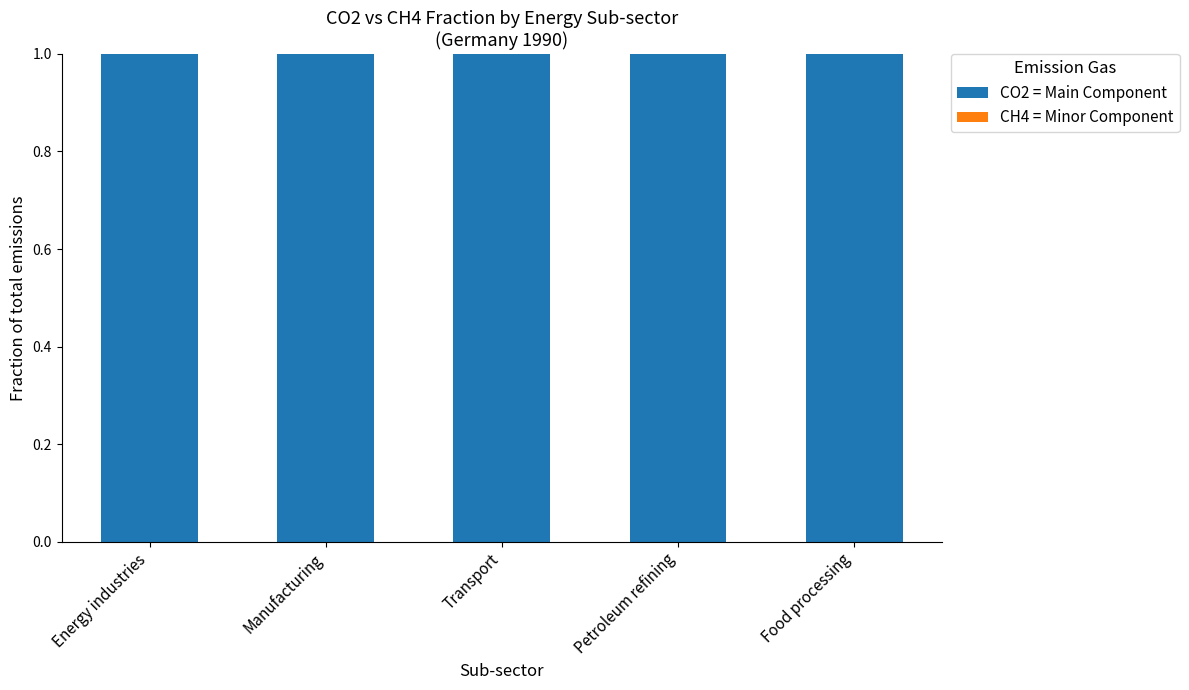

What is the maximum value for CO2 = Main Component?

1.0